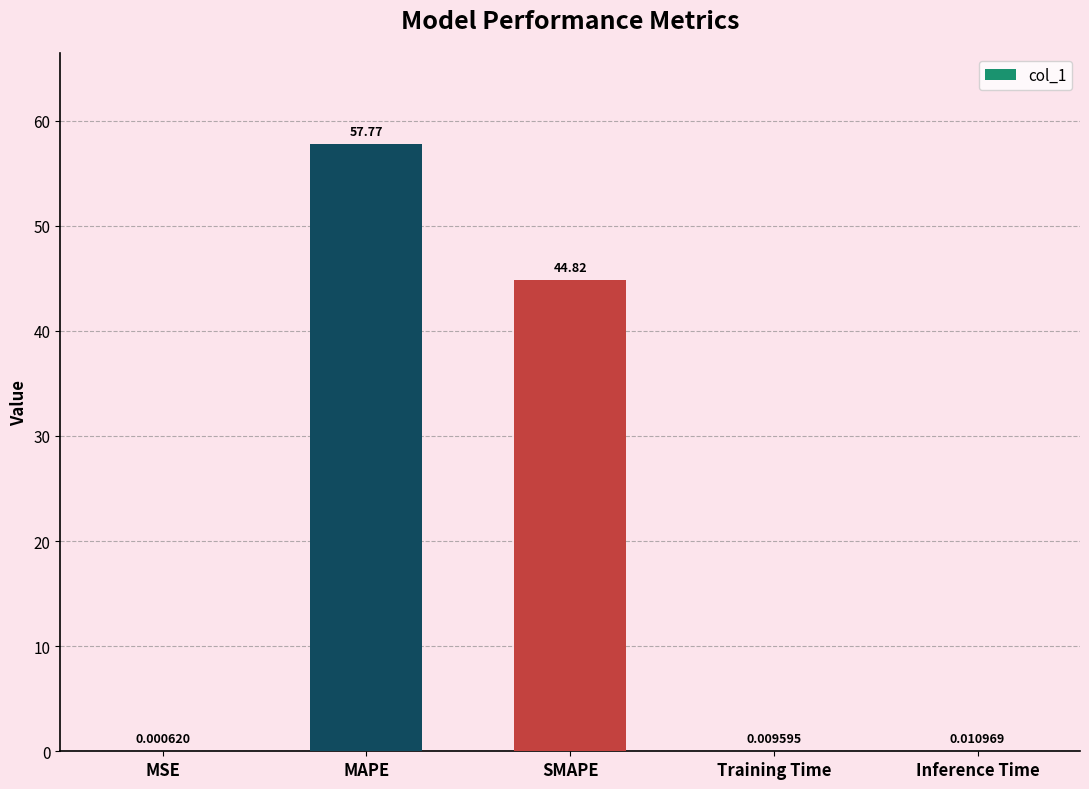

The value at MAPE is 22.9. True or false?

False